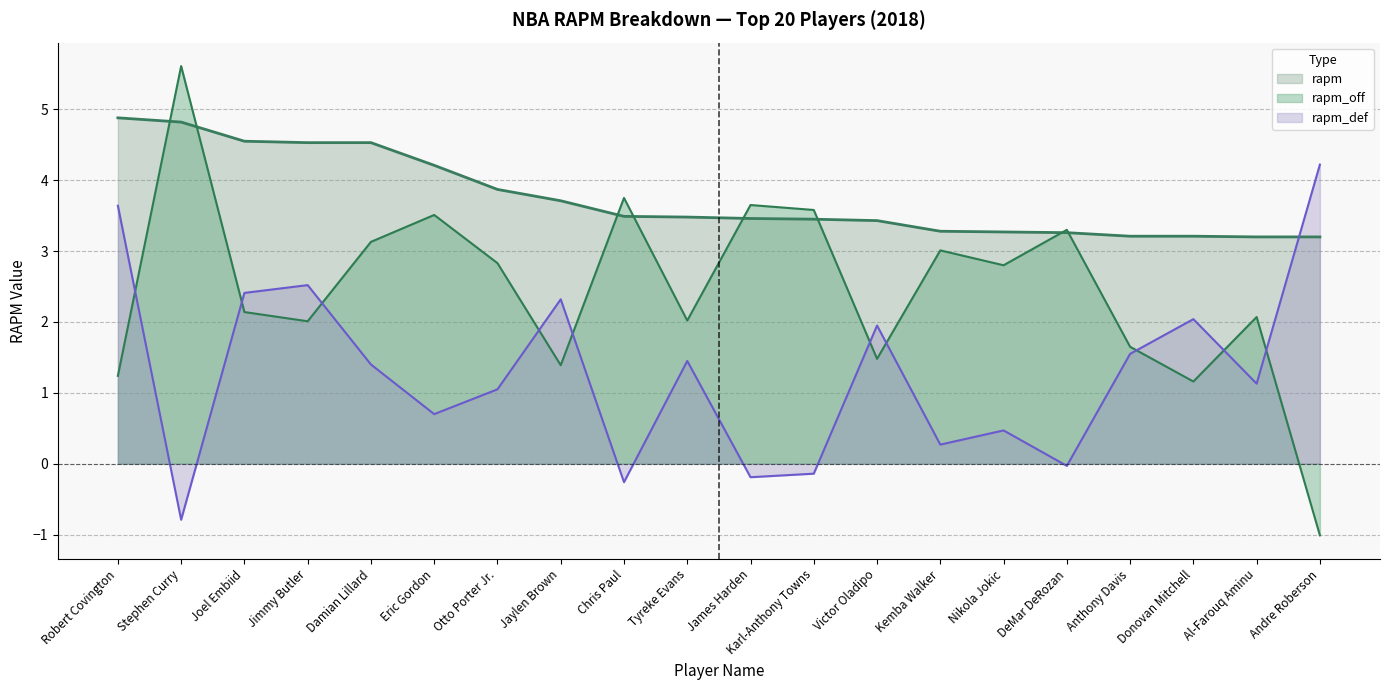

True or false: rapm_off has more than 0 interior local peaks.

True